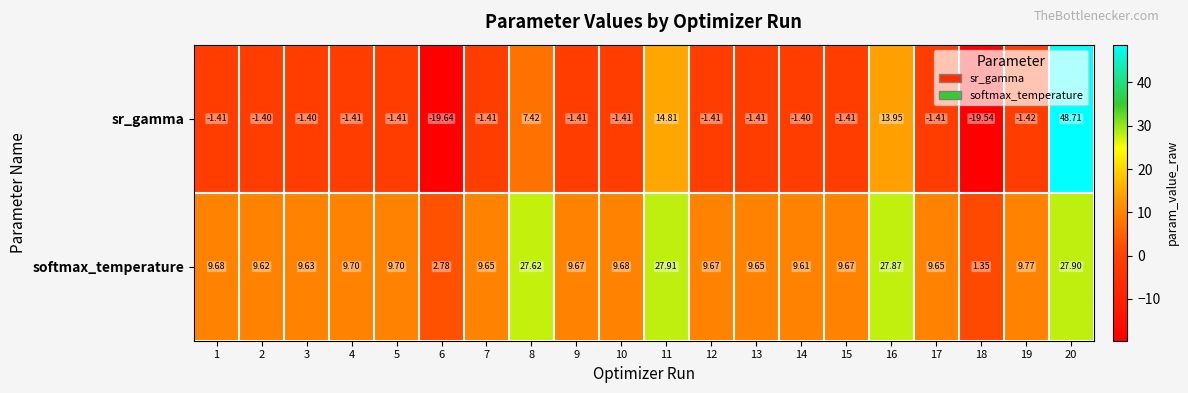

Which series has the largest total across all categories?

softmax_temperature